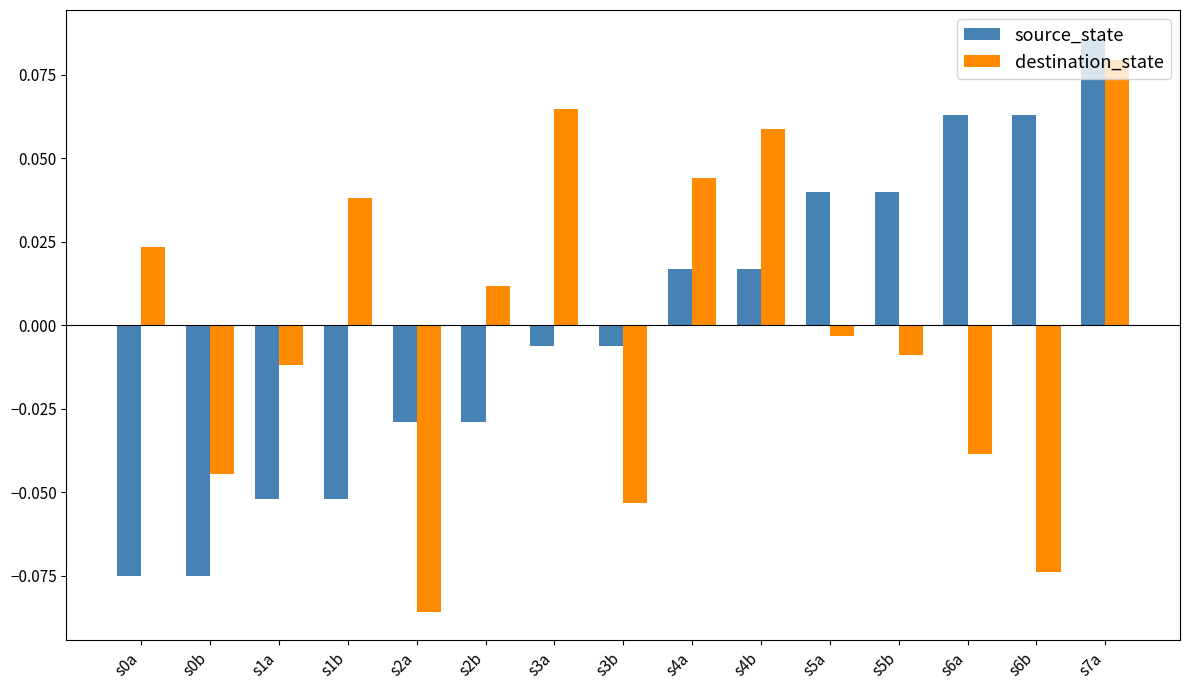

At how many categories does at least one series exceed 0?

11